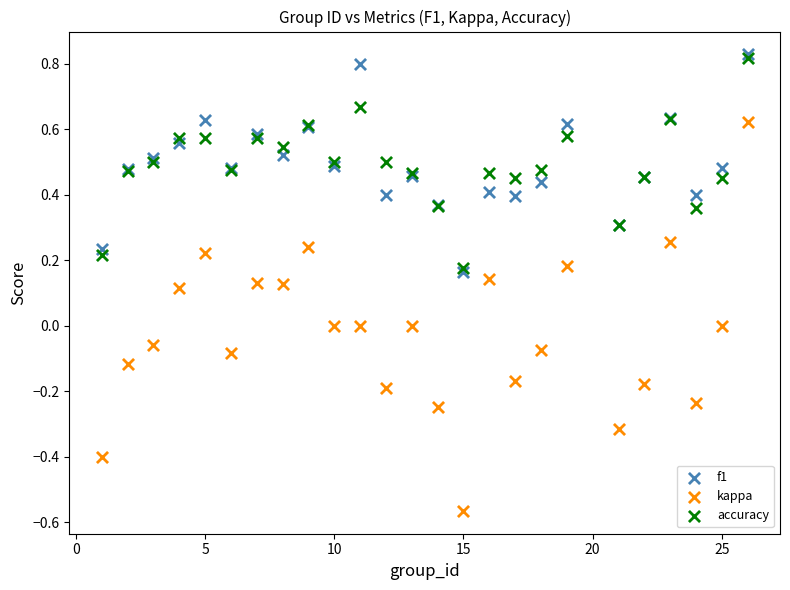

Which series has the widest spread of Y values?

kappa